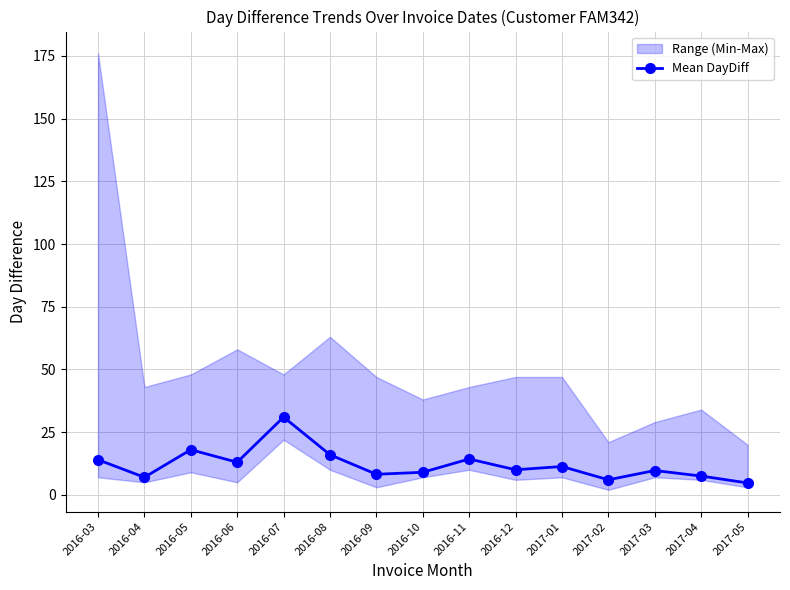

List the labels in order of value, largest first.

2016-07, 2016-05, 2016-08, 2016-11, 2016-03, 2016-06, 2017-01, 2016-12, 2017-03, 2016-10, 2016-09, 2017-04, 2016-04, 2017-02, 2017-05